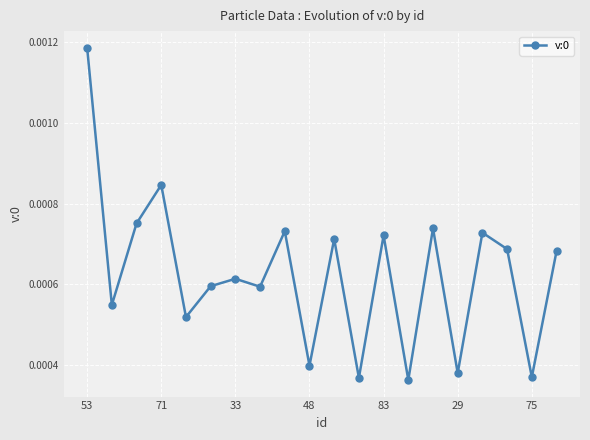

Count the number of categories in the chart.

20